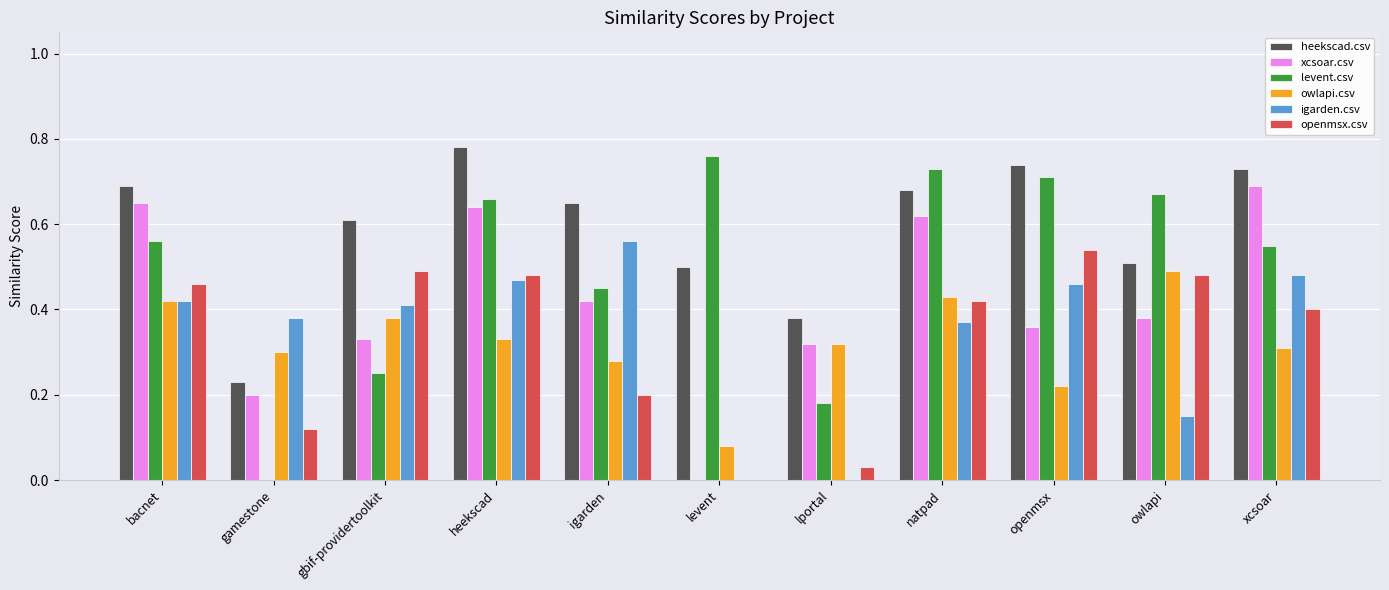

Which series has the widest spread of values?

levent.csv